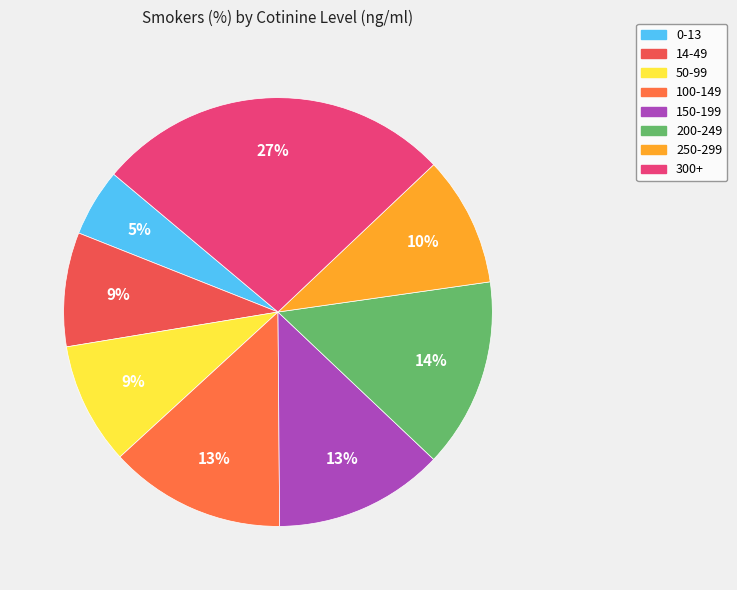

How many slices are in this pie chart?

8